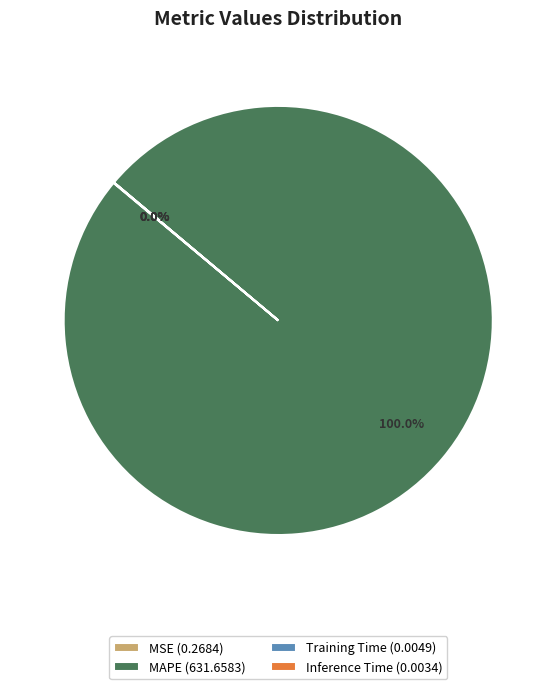

Is there any slice that represents more than half of the pie?

Yes